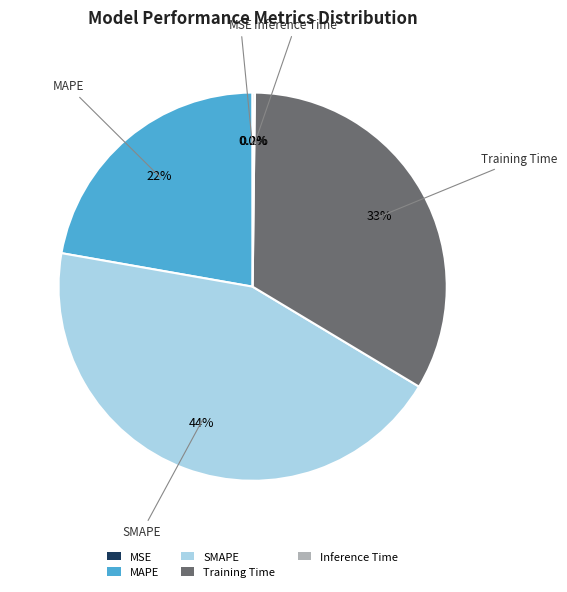

Combined, what portion of the pie is MAPE and Training Time?

55.6%